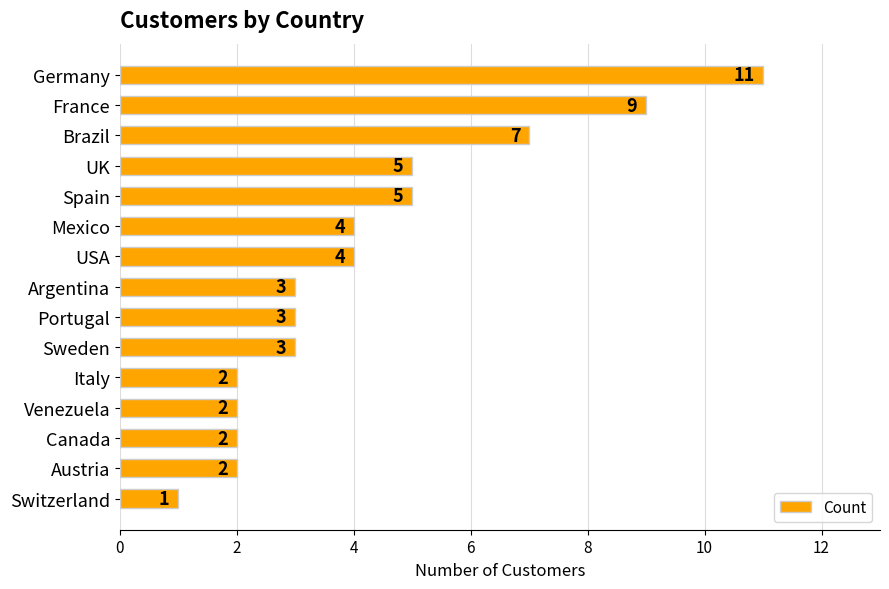

At which category does the chart reach its peak across all series?

Germany